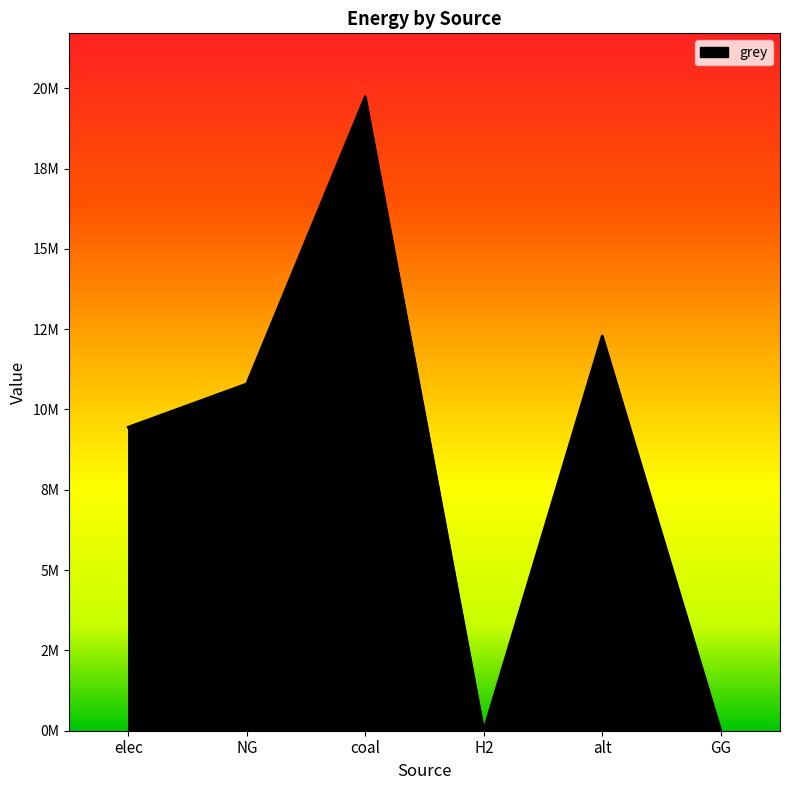

Is this an area chart (filled region under the line)?

Yes